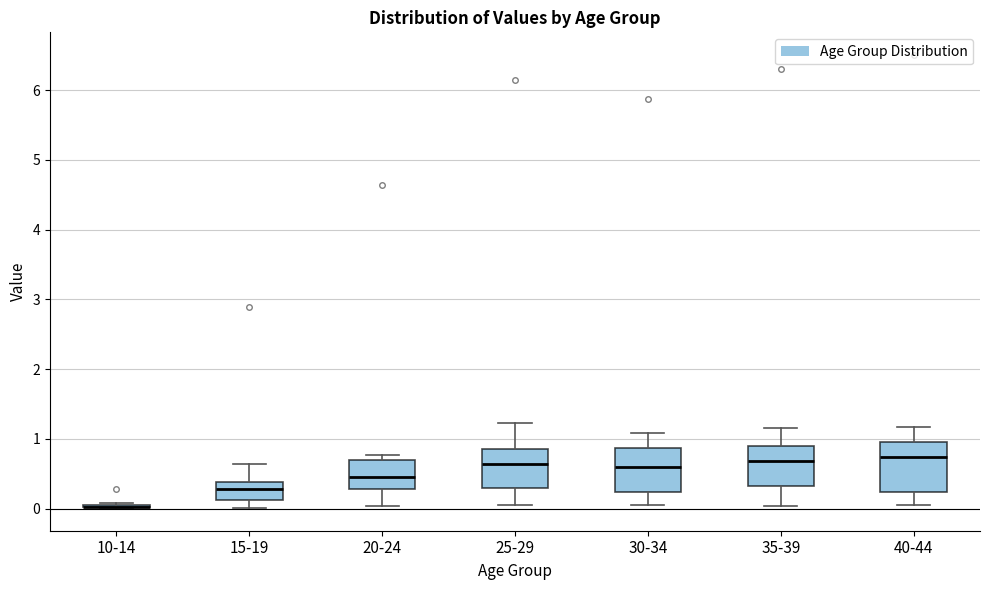

Reading left to right, transcribe this box plot: for each box, give where its median line is, the range the box spans, and where its two whiskers end, as read against the y-axis. The values are not printed on the chart, so give them approximately, as read against the axis.

10-14: box collapsed to a line at 0.0, whiskers 0.0 to 0.1
15-19: median 0.3, box 0.1 to 0.4, whiskers 0.0 to 0.6
20-24: median 0.5, box 0.3 to 0.7, whiskers 0.0 to 0.8
25-29: median 0.6, box 0.3 to 0.9, whiskers 0.1 to 1.2
30-34: median 0.6, box 0.2 to 0.9, whiskers 0.0 to 1.1
35-39: median 0.7, box 0.3 to 0.9, whiskers 0.0 to 1.1
40-44: median 0.7, box 0.2 to 1.0, whiskers 0.0 to 1.2